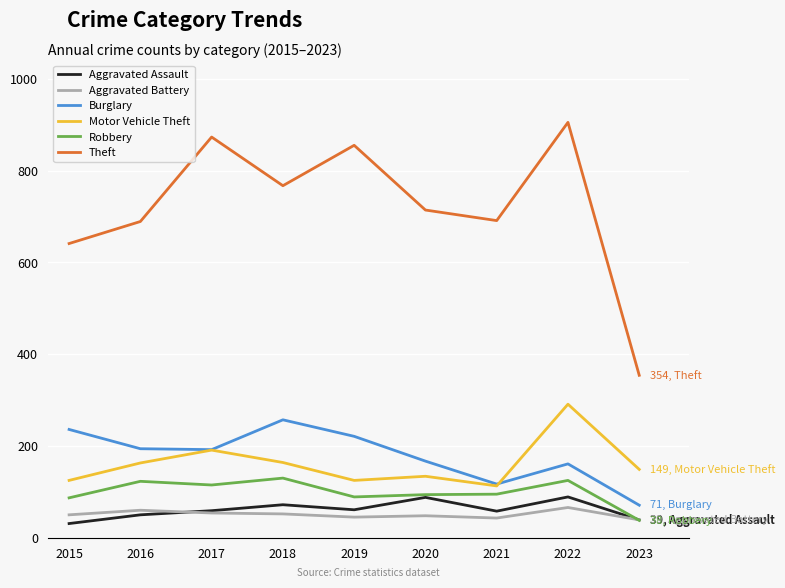

Count the Aggravated Assault values in the range 50 to 72.

5